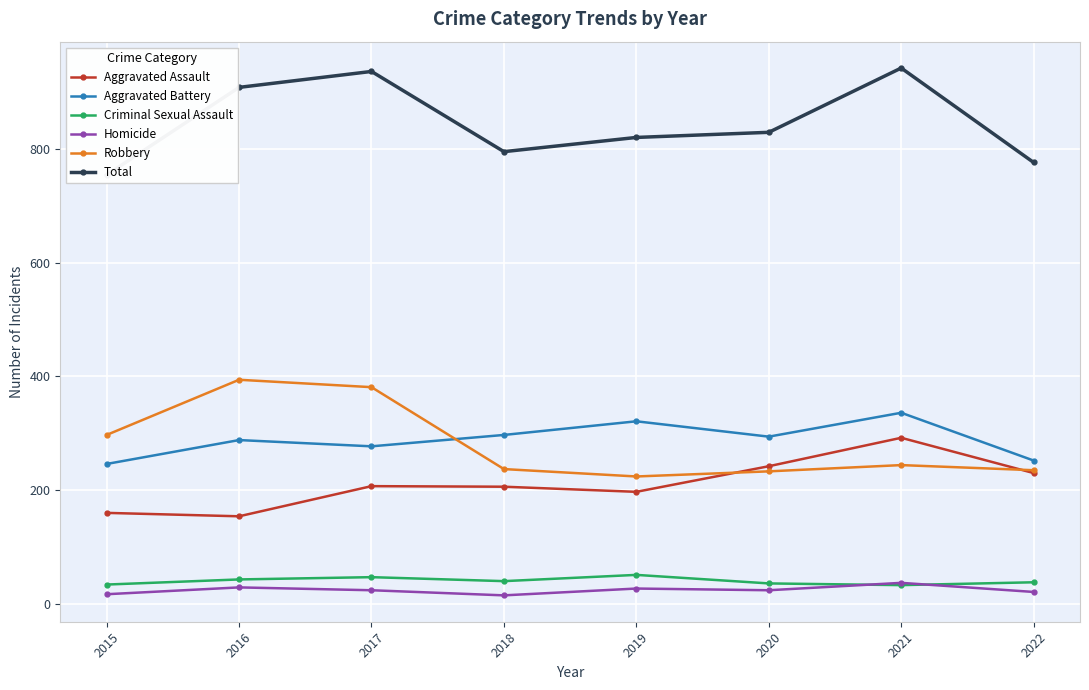

What is the value of the Total point at the 4th from the left?

795